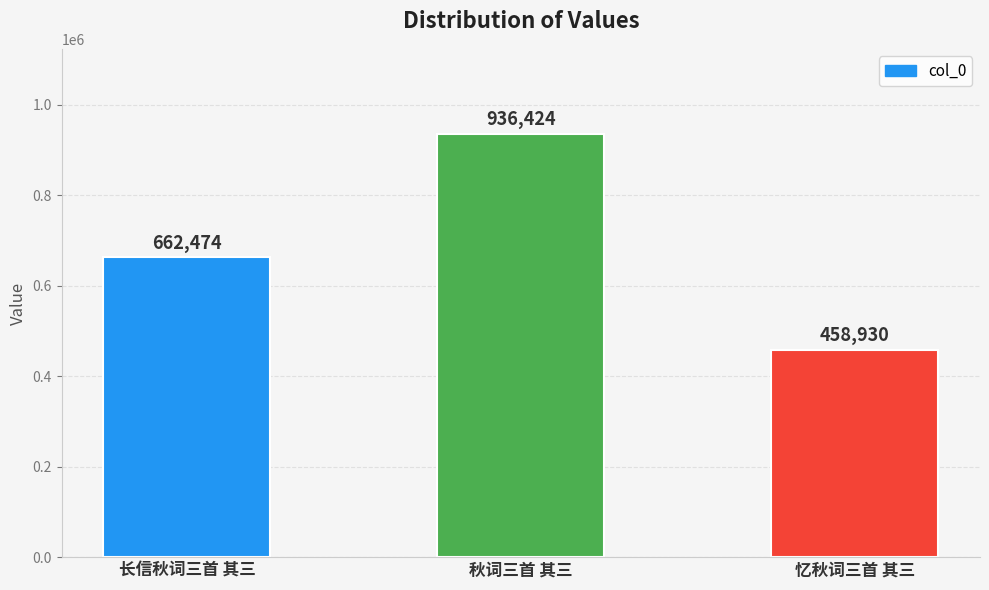

What is the difference between the maximum and minimum values?

477494